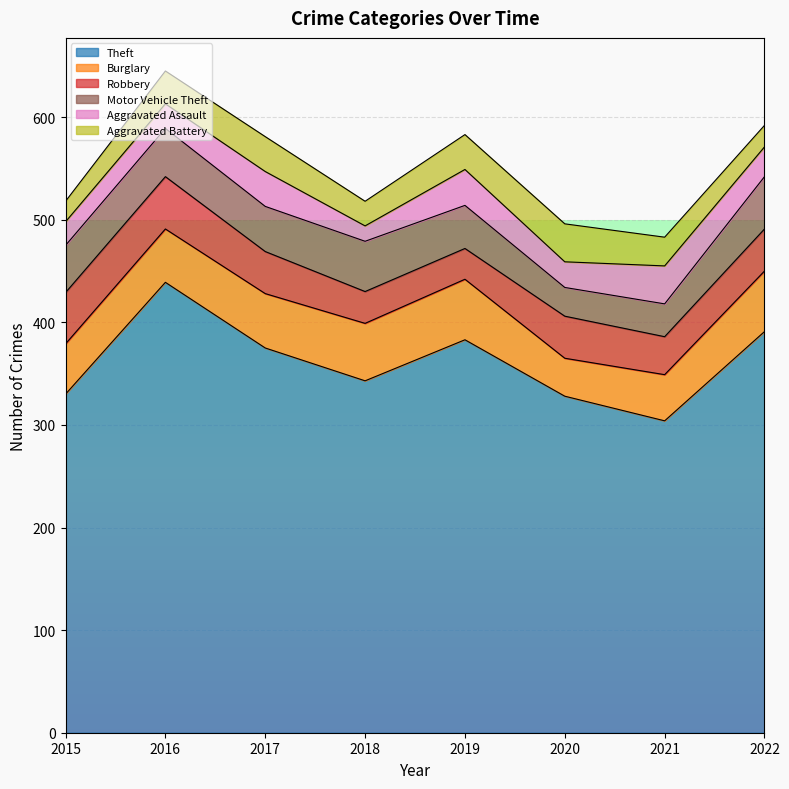

Where does the Aggravated Assault series first go above 29?

2017